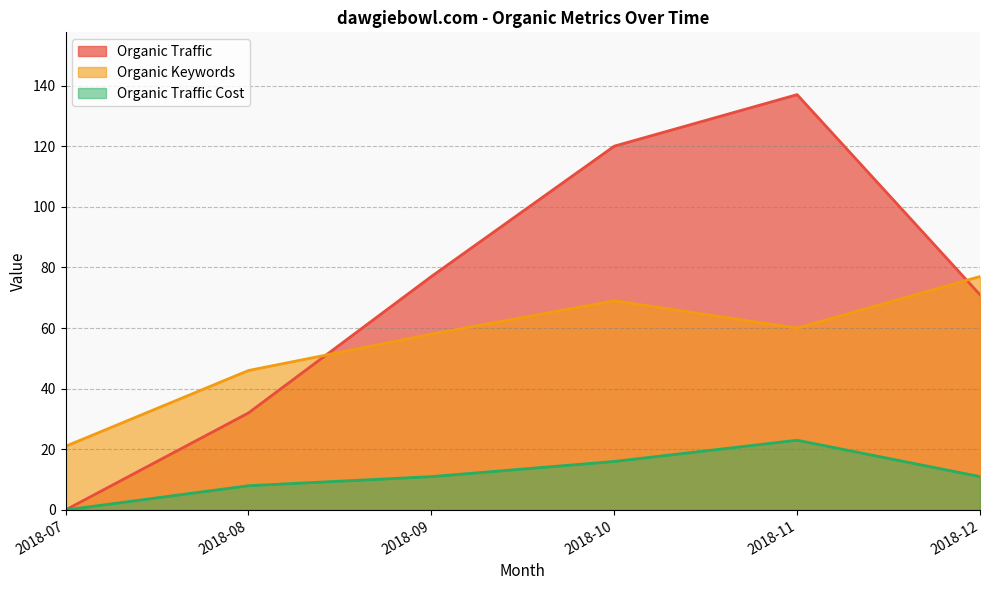

What are all the series names shown in the legend?

Organic Traffic, Organic Keywords, Organic Traffic Cost